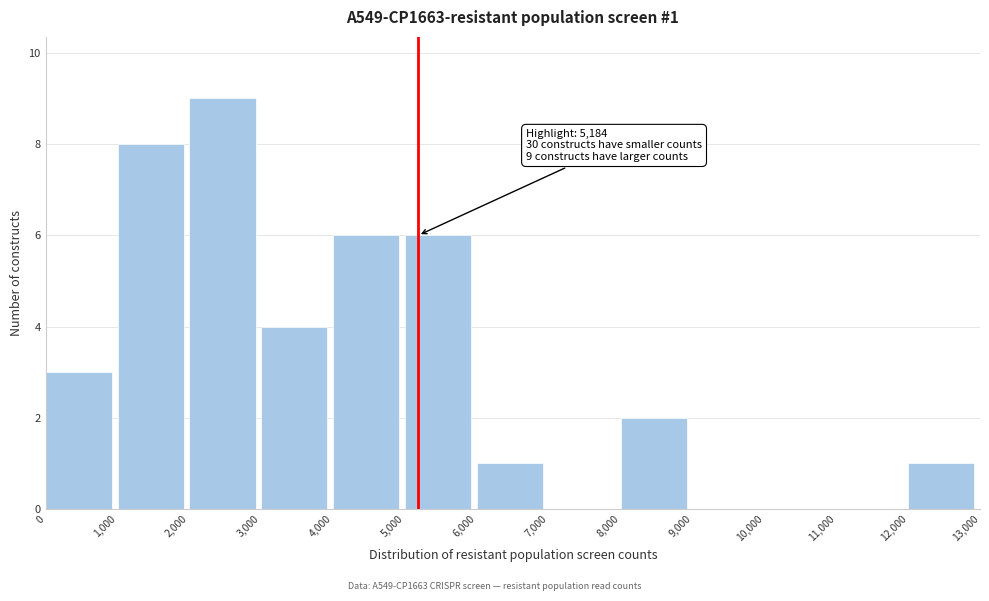

Over which range of the x-axis is the bar tallest?

2,000 to 3,000